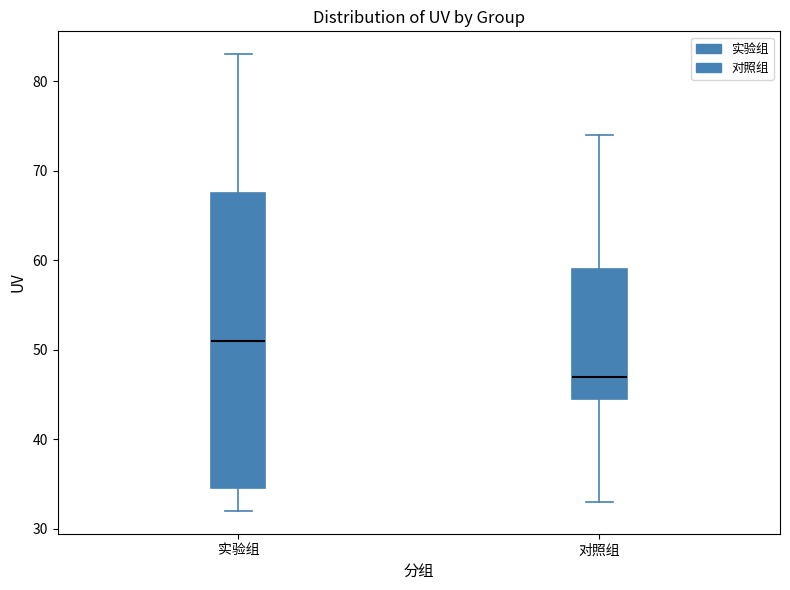

Reading left to right, read every box against the y-axis: the position of its median line, the range the box covers, and the ends of its whiskers. The values are not printed on the chart, so give them approximately, as read against the axis.

实验组: median 51, box 35 to 68, whiskers 32 to 83
对照组: median 47, box 45 to 59, whiskers 33 to 74